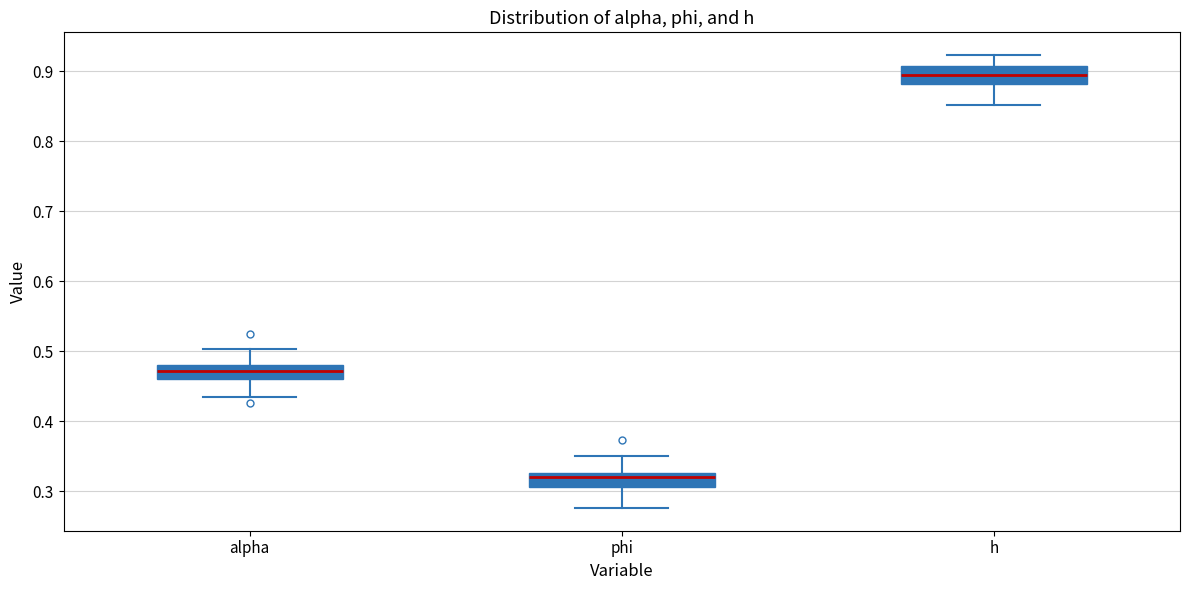

Reading left to right, read every box against the y-axis: the position of its median line, the range the box covers, and the ends of its whiskers. The values are not printed on the chart, so give them approximately, as read against the axis.

alpha: median 0.47, box 0.46 to 0.48, whiskers 0.44 to 0.50
phi: median 0.32, box 0.31 to 0.33, whiskers 0.28 to 0.35
h: median 0.89, box 0.88 to 0.91, whiskers 0.85 to 0.92